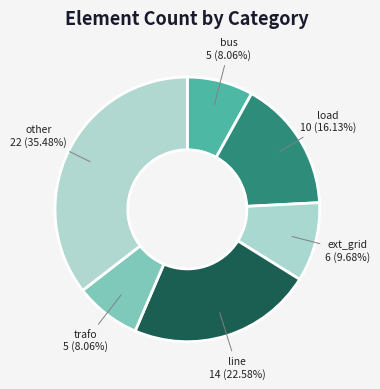

Which slice is the largest?

other